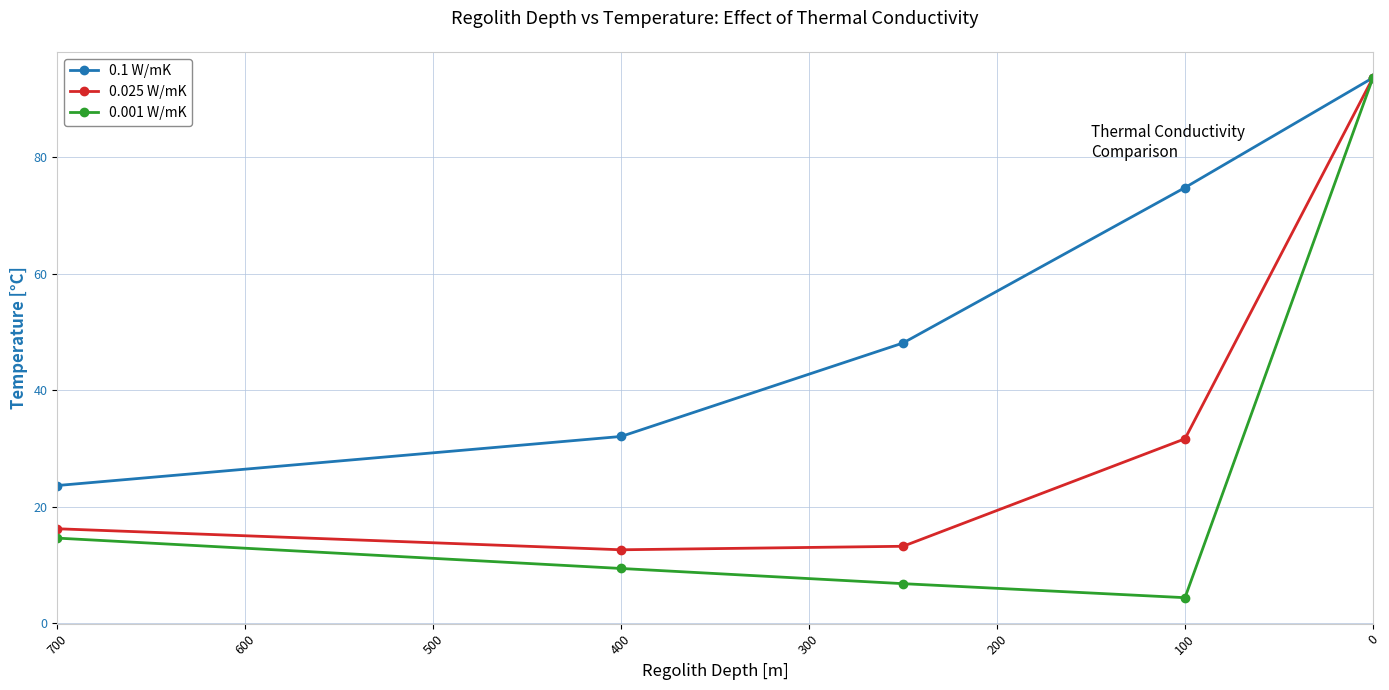

True or false: 0.001 W/mK has more than 2 interior local peaks.

False